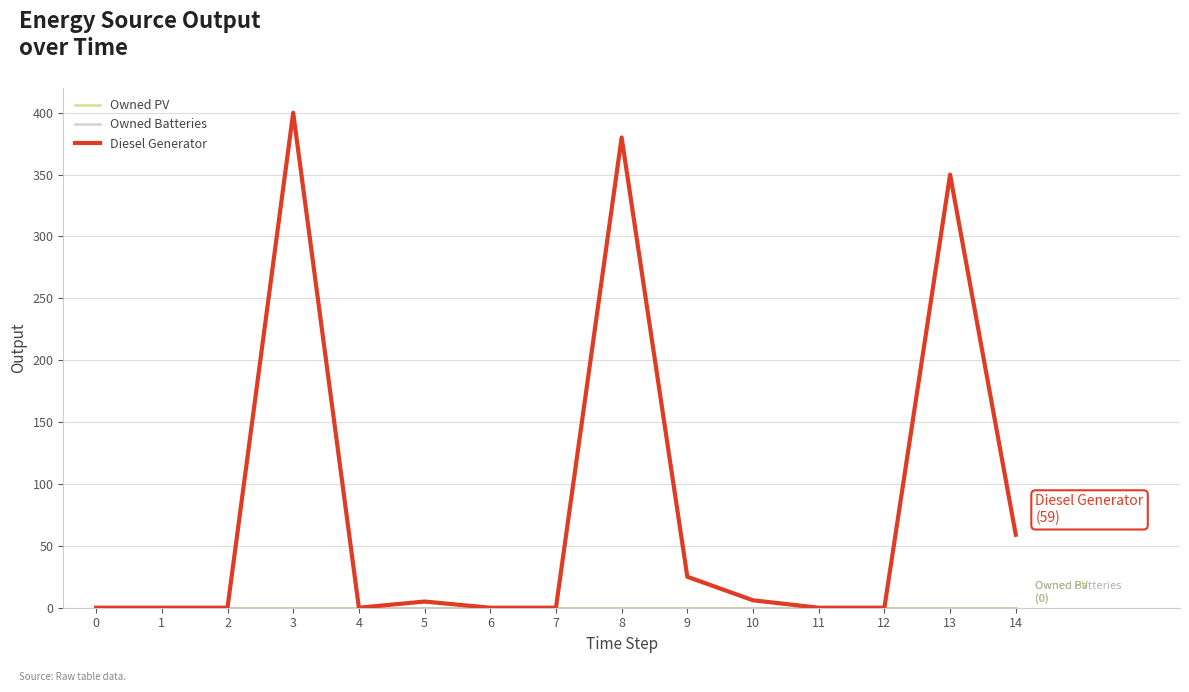

Does the chart have visible grid lines?

Yes